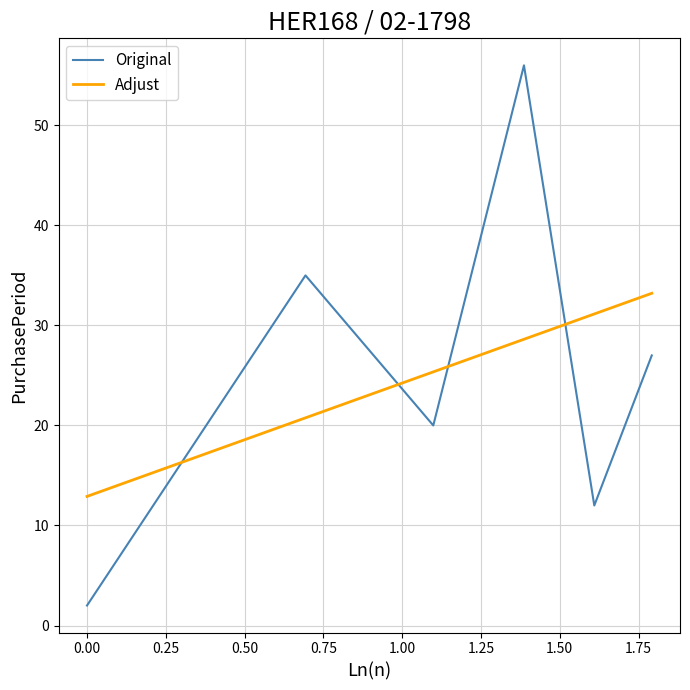

What is the minimum value for Adjust?

12.9